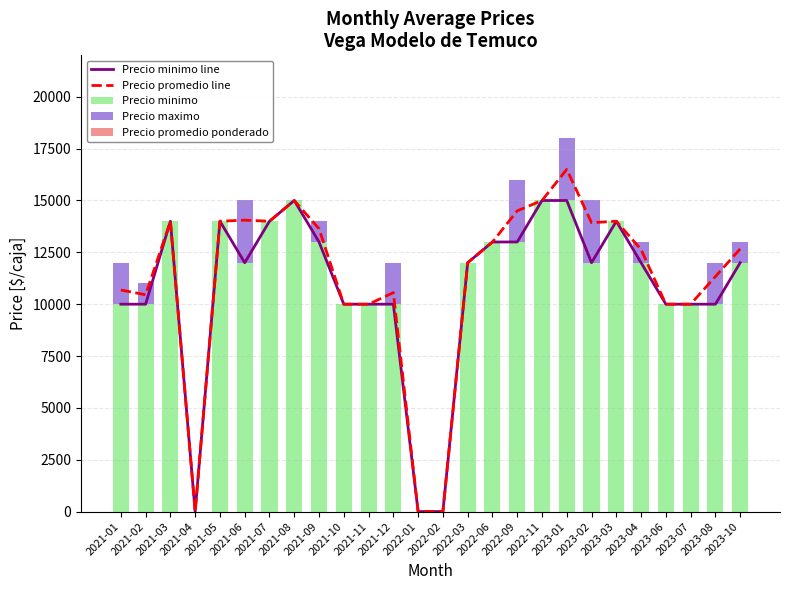

What is the sum of all Precio minimo line values?

280000